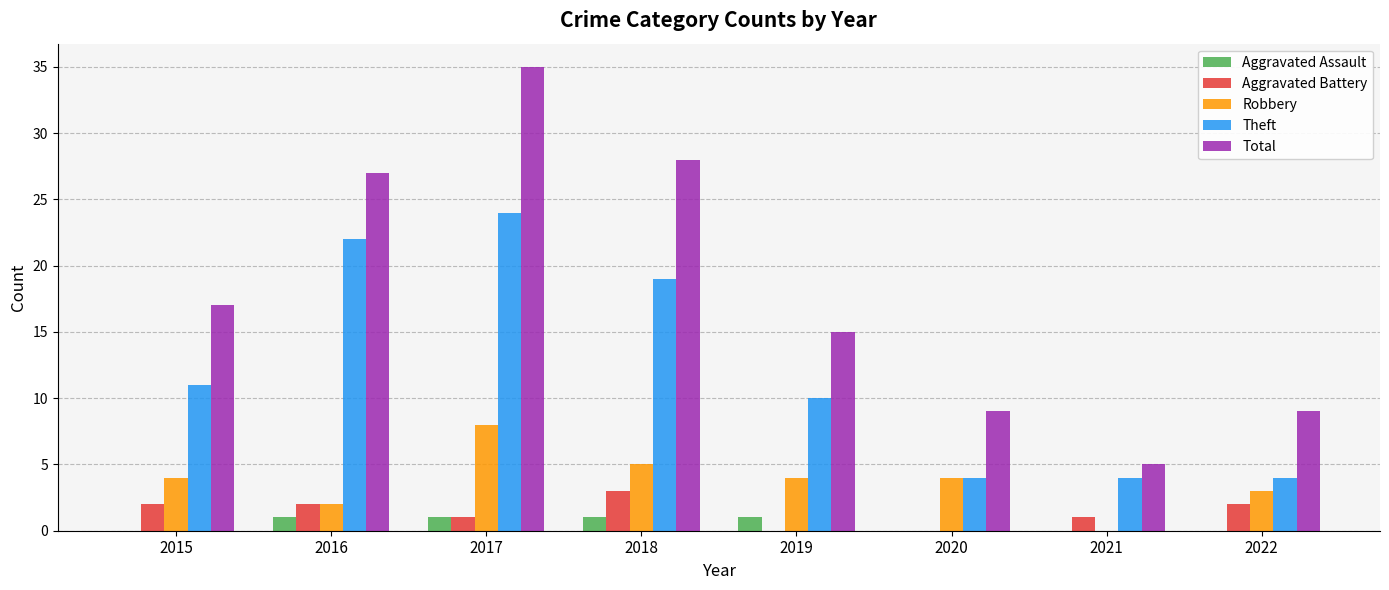

Reading left to right, extract all data points from this chart.

Aggravated Assault: 0	1	1	1	1	0	0	0
Aggravated Battery: 2	2	1	3	0	0	1	2
Robbery: 4	2	8	5	4	4	0	3
Theft: 11	22	24	19	10	4	4	4
Total: 17	27	35	28	15	9	5	9